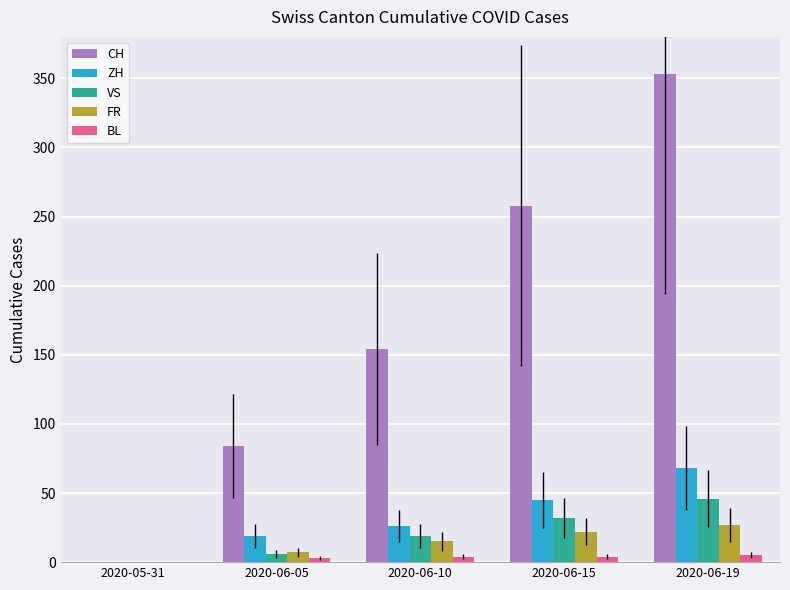

What is the difference between the CH values at 2020-05-31 and 2020-06-15?

258